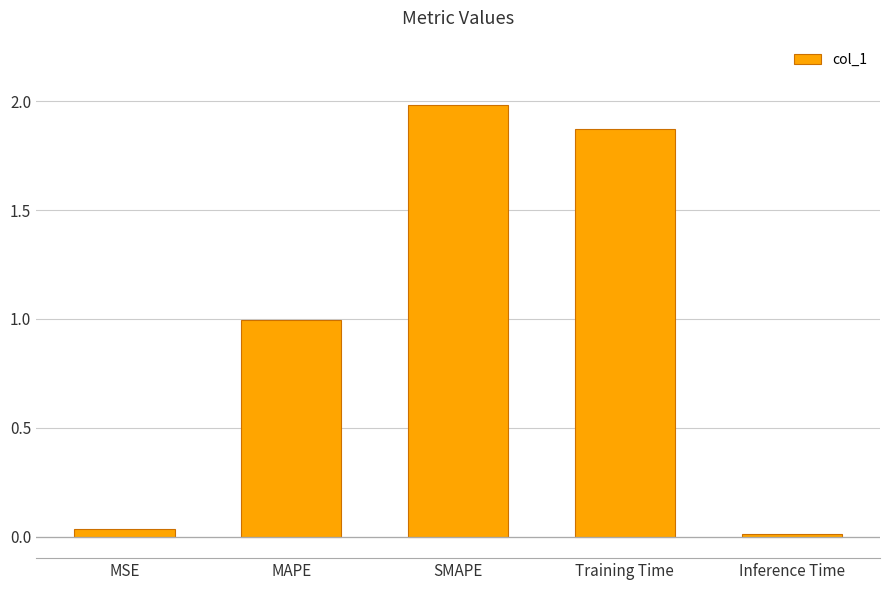

Between Inference Time and MAPE, which is larger?

MAPE